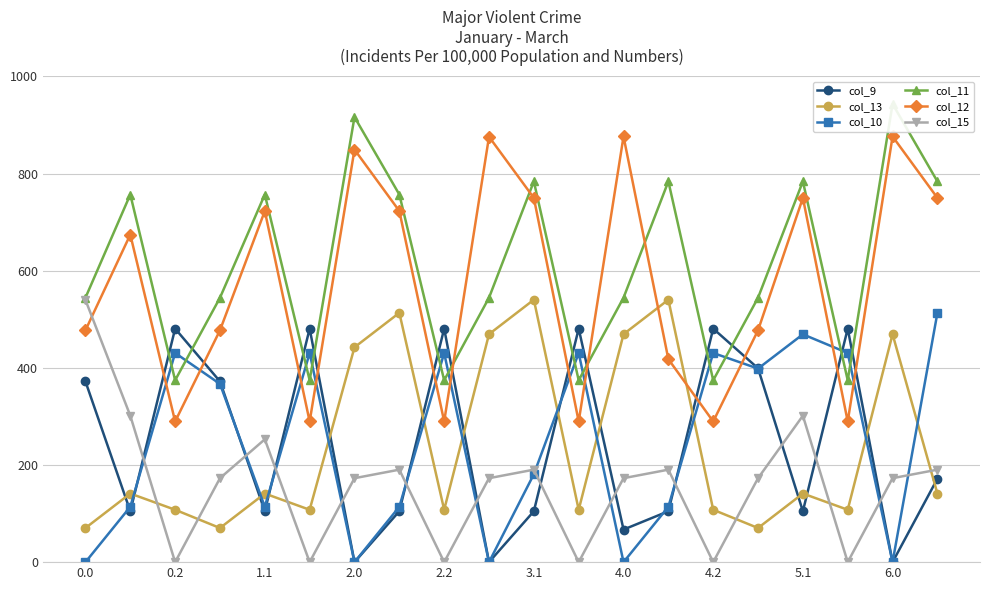

The col_15 series shows 539.7 at 0.0. True or false?

True